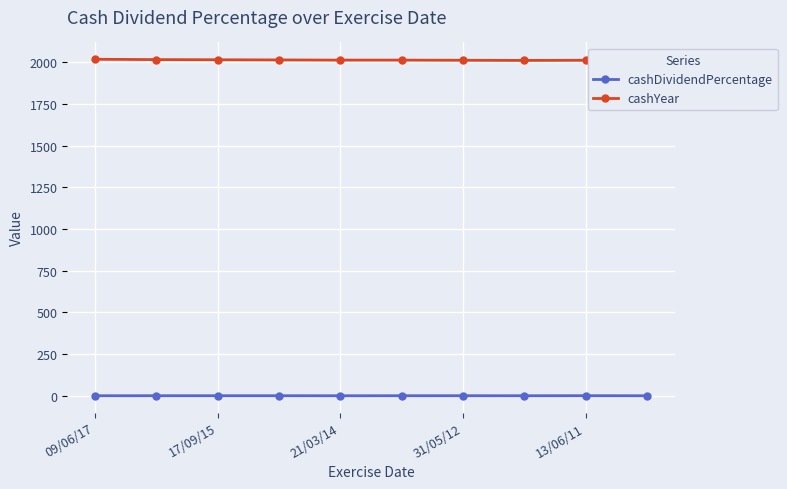

Is it true that cashDividendPercentage equals 0.3 at 17/09/15?

True